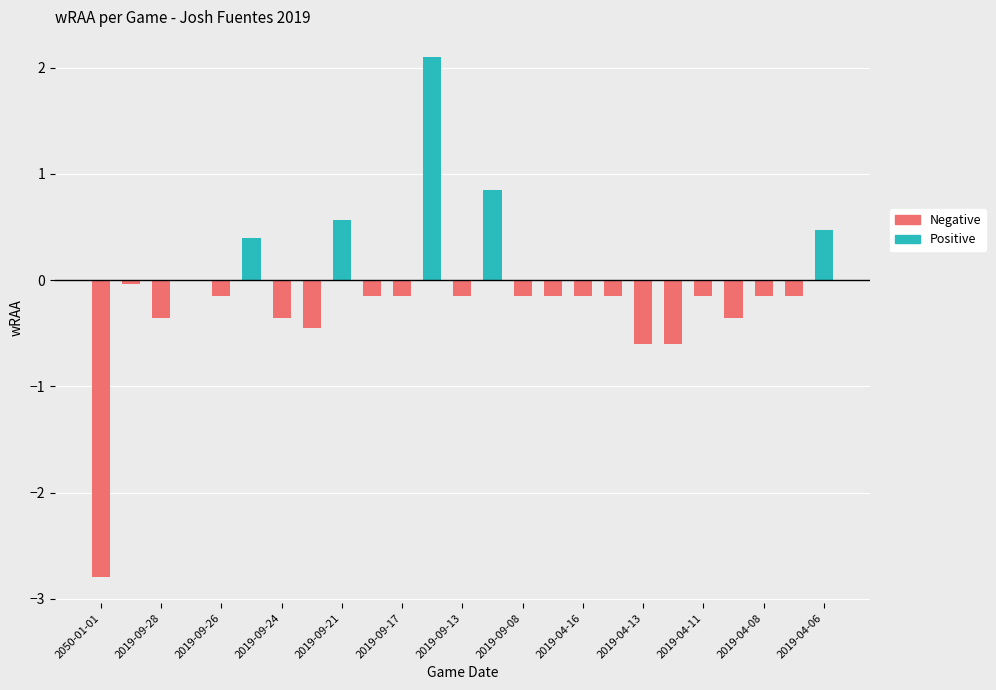

How many bars are there in total?

25